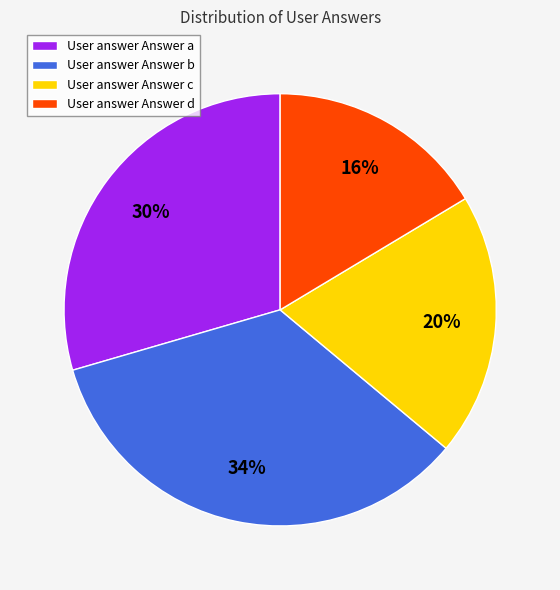

To the nearest percent, what portion does User answer Answer b represent?

34%